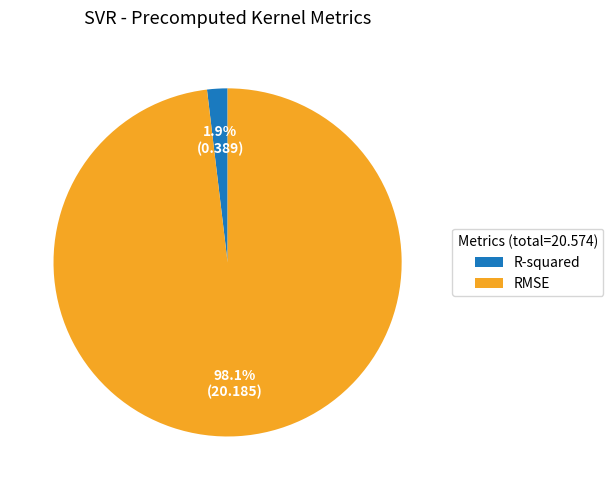

To the nearest percent, what is the combined percentage of R-squared and RMSE?

100%